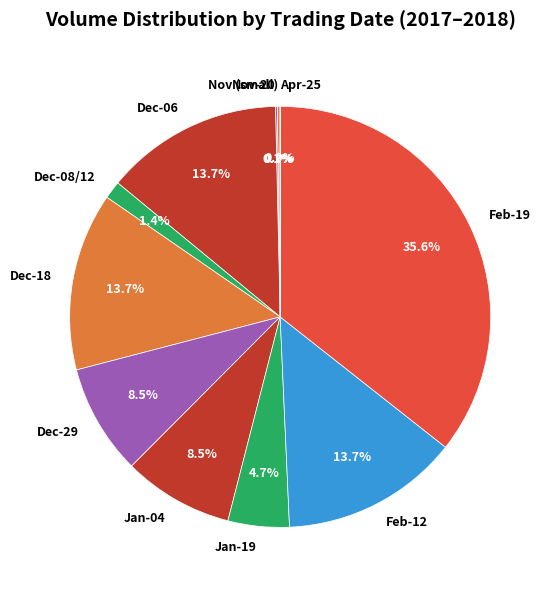

Which has a higher value, Dec-08/12 or Jan-04?

Jan-04